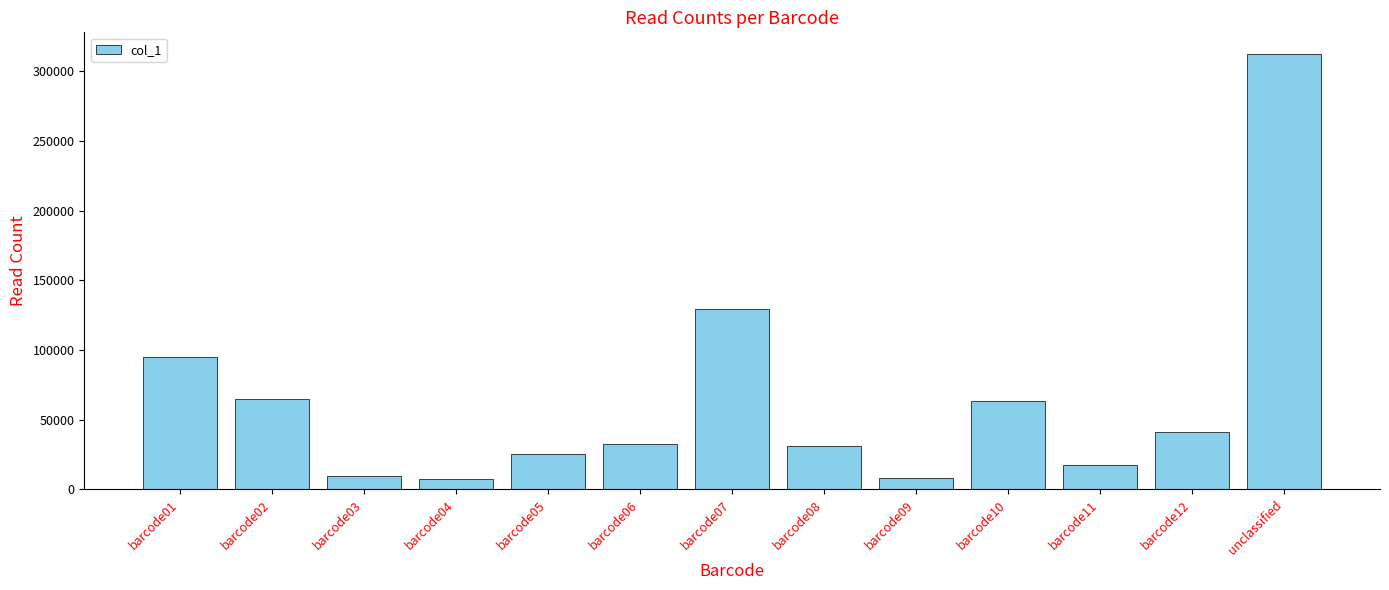

Is it true that the value at barcode06 is 32796?

True